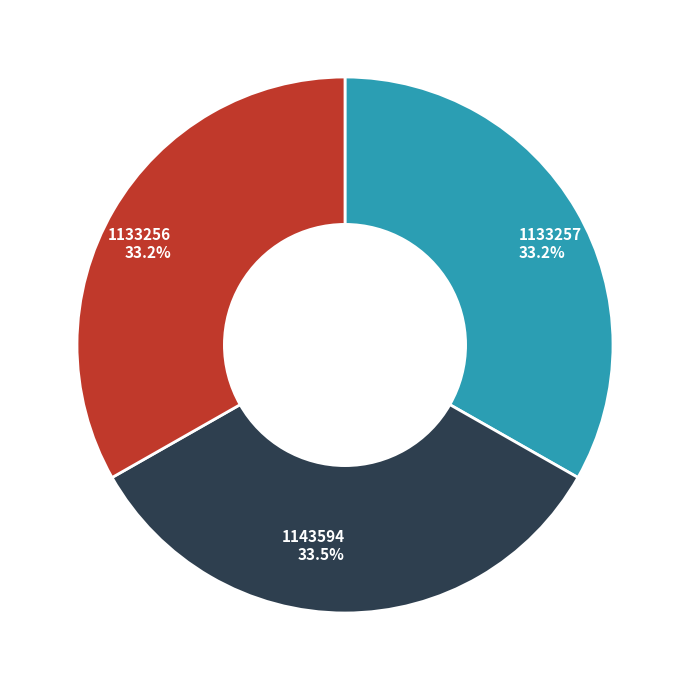

How many slices are in this pie chart?

3